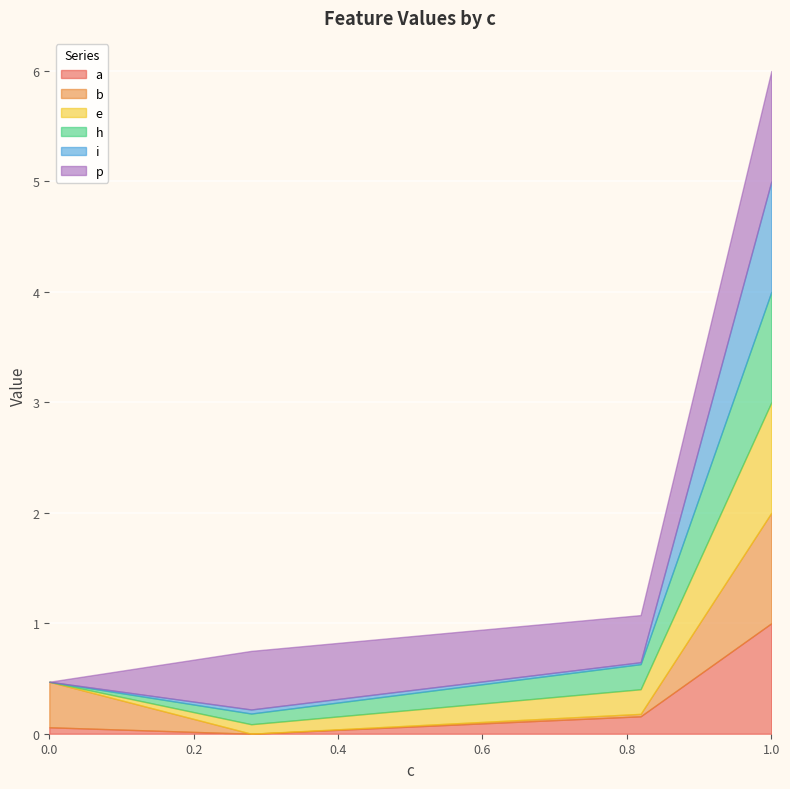

What is the value of the a point at the 1st from the left?

0.1